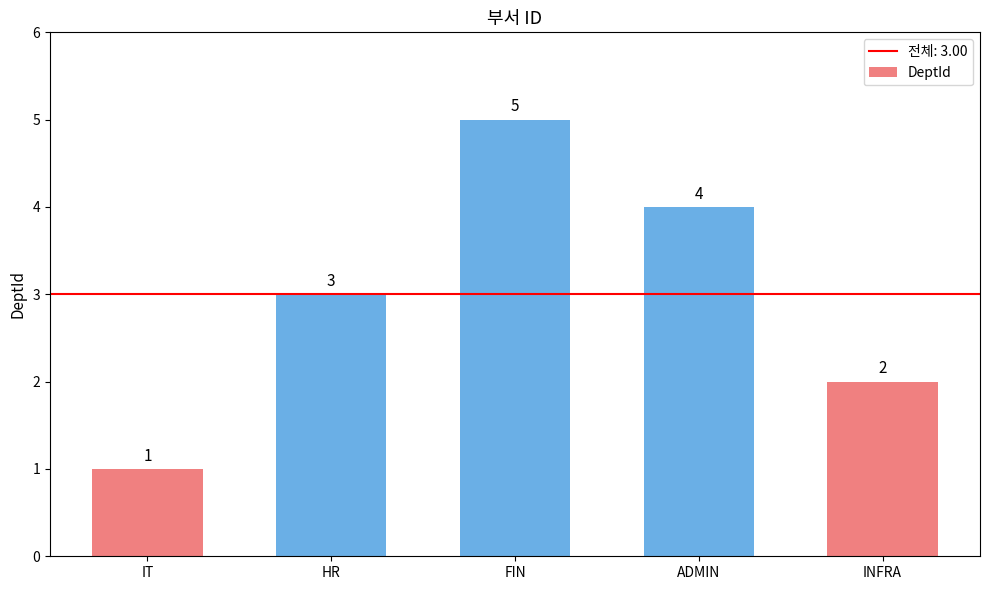

What is the approximate value at FIN?

5